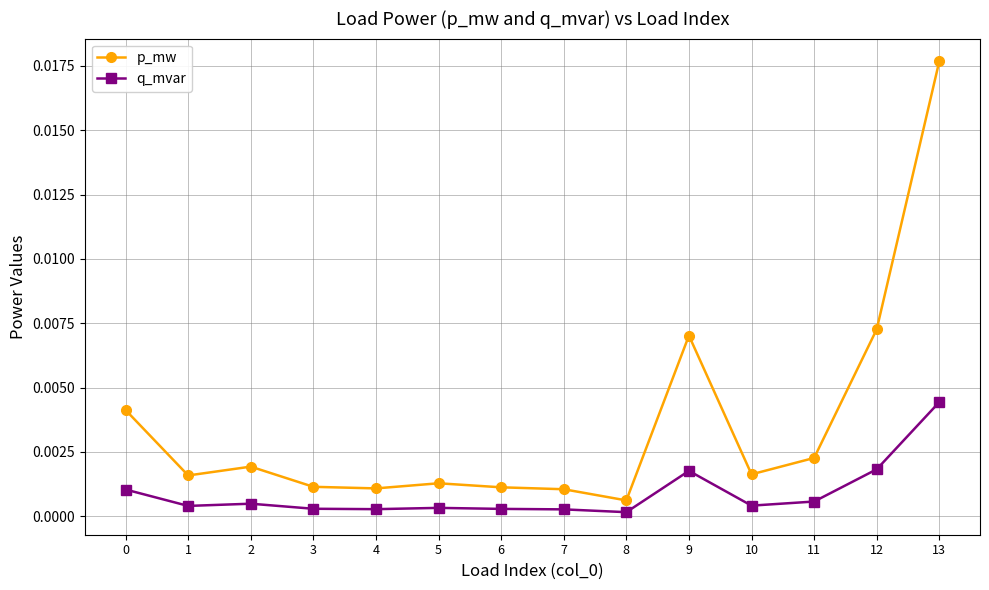

True or false: q_mvar and p_mw cross at least once.

False